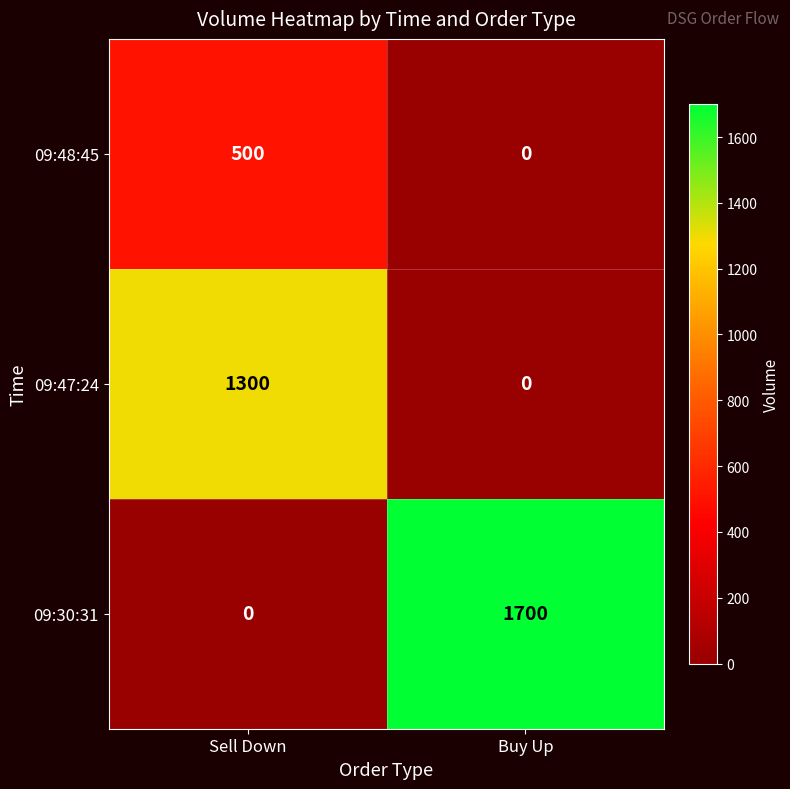

What is the sum of the 09:48:45 values at Sell Down and Buy Up?

500